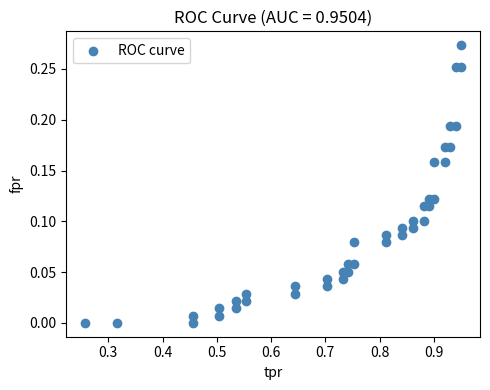

What is the range of X values (max minus min)?

0.7